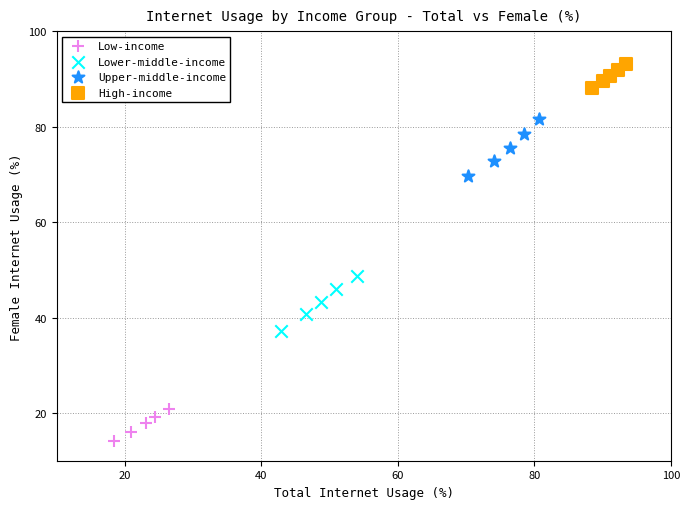

Which series has the largest Y range (max minus min)?

Upper-middle-income